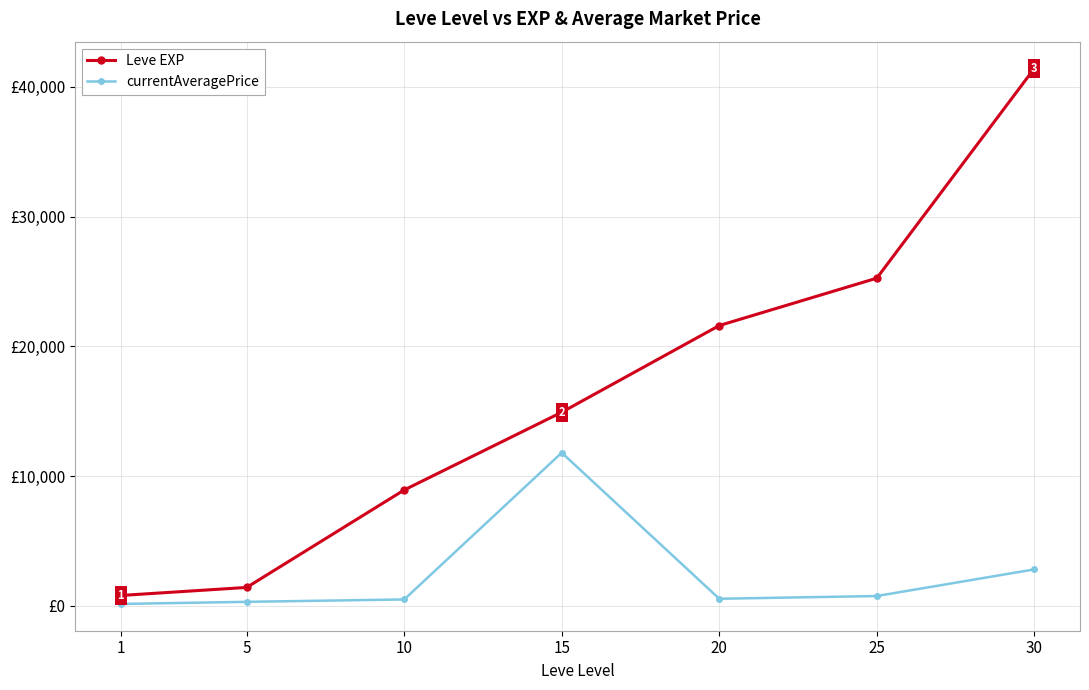

Read the Leve EXP value at 1.

800.0